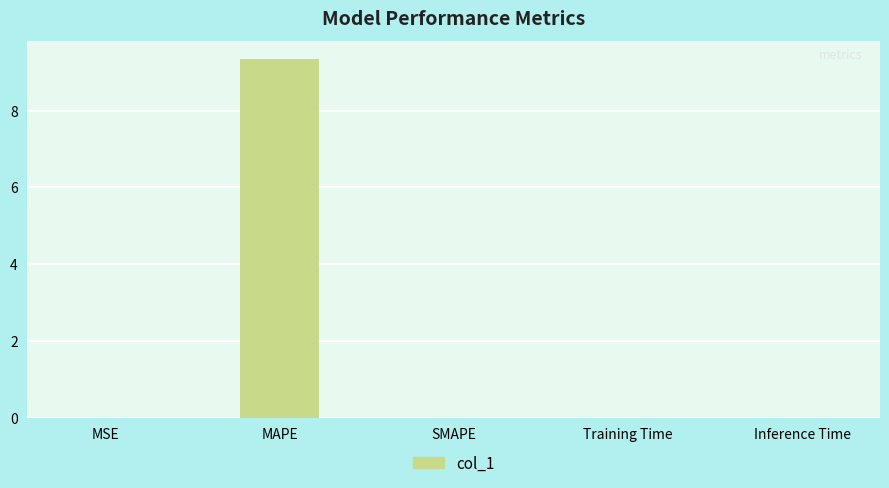

At which category does the chart reach its peak across all series?

MAPE